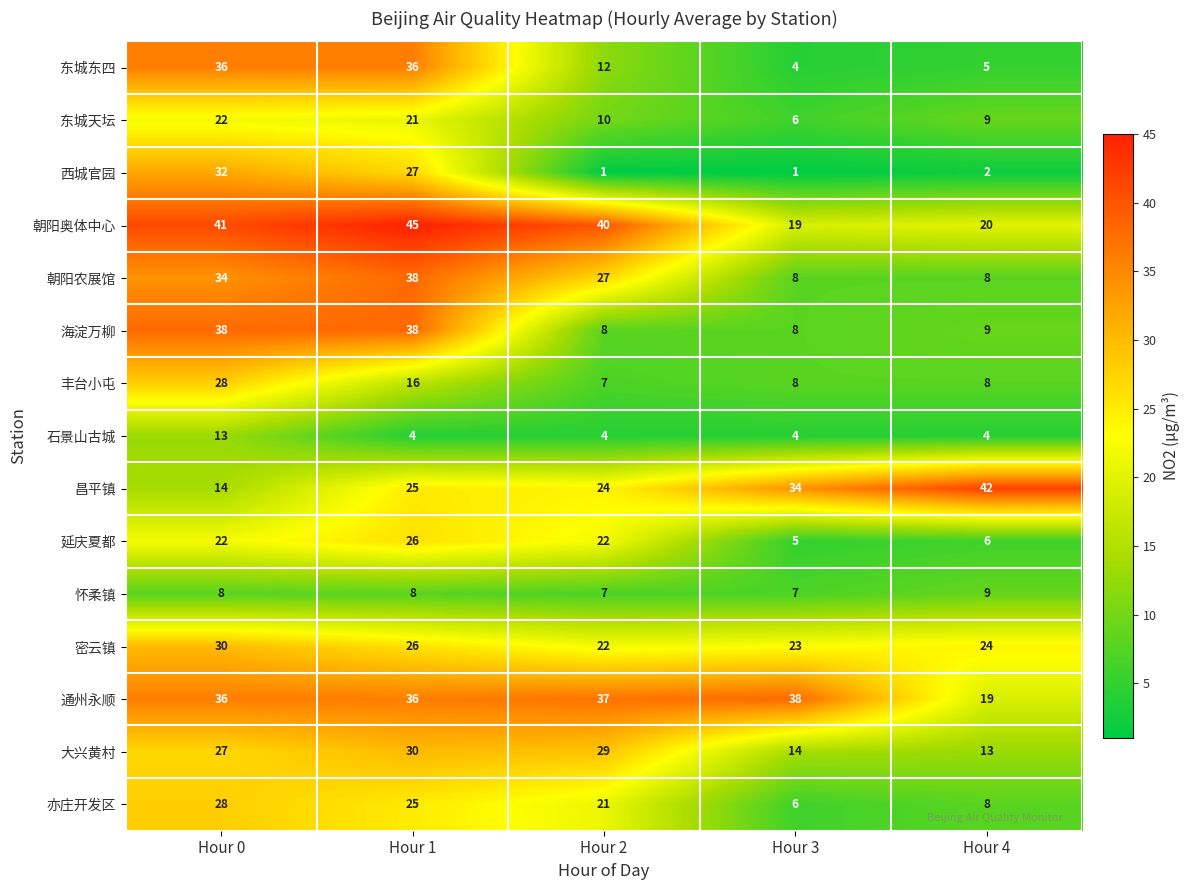

What is the difference between the maximum and minimum values in the 海淀万柳 series?

30